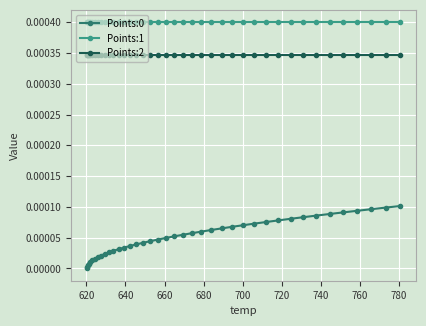

Which series has the largest total across all categories?

Points:1